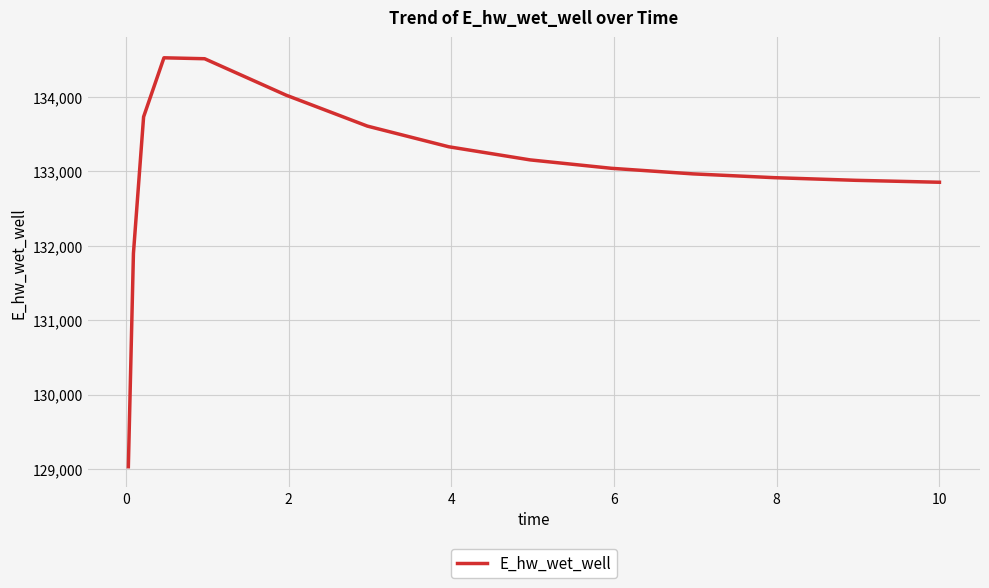

What is the maximum value shown in the chart?

134526.7